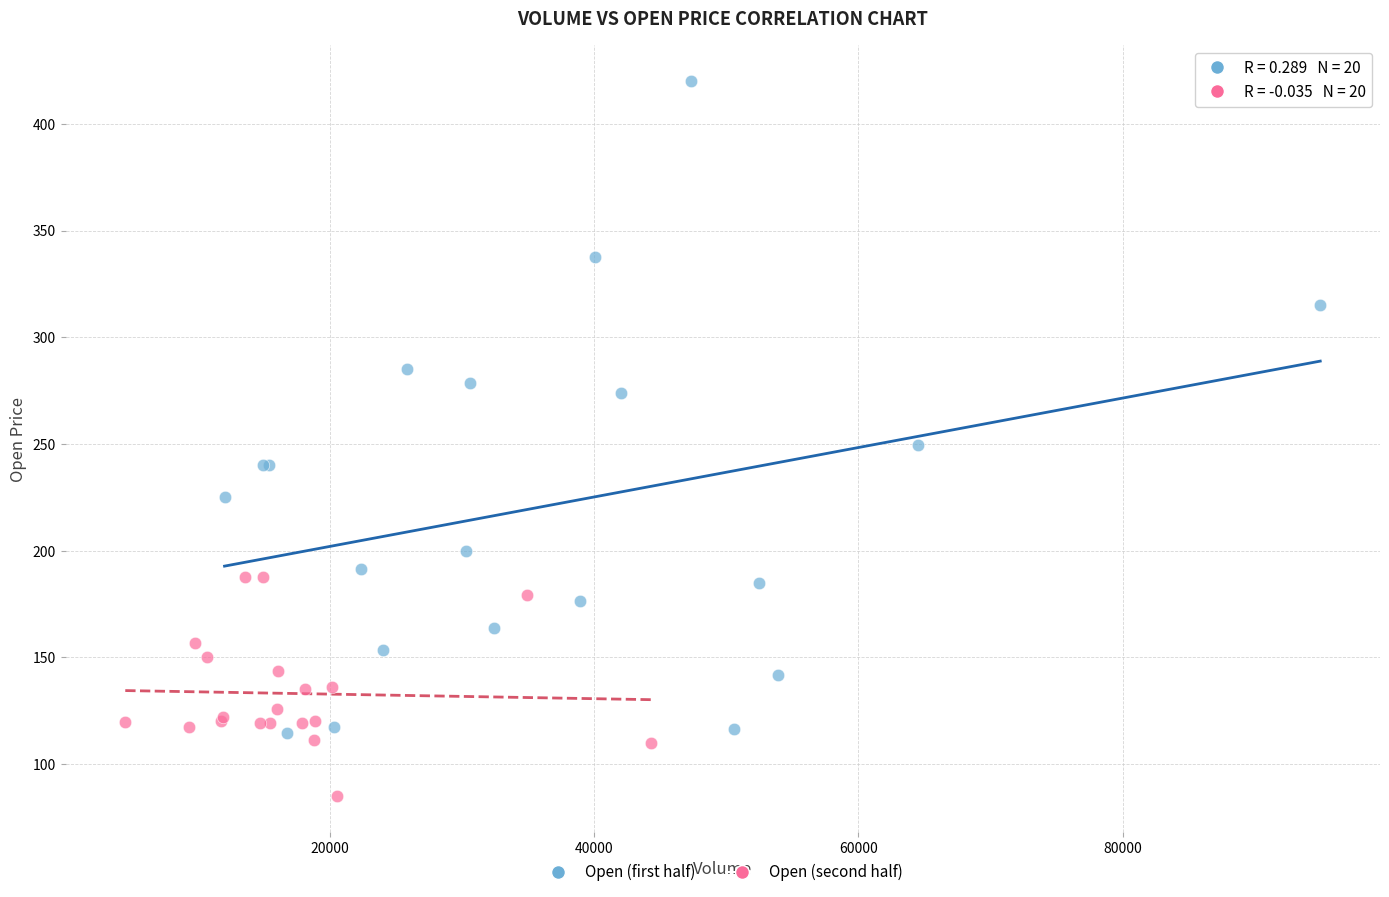

Which series reaches the minimum Y coordinate?

Open (second half)